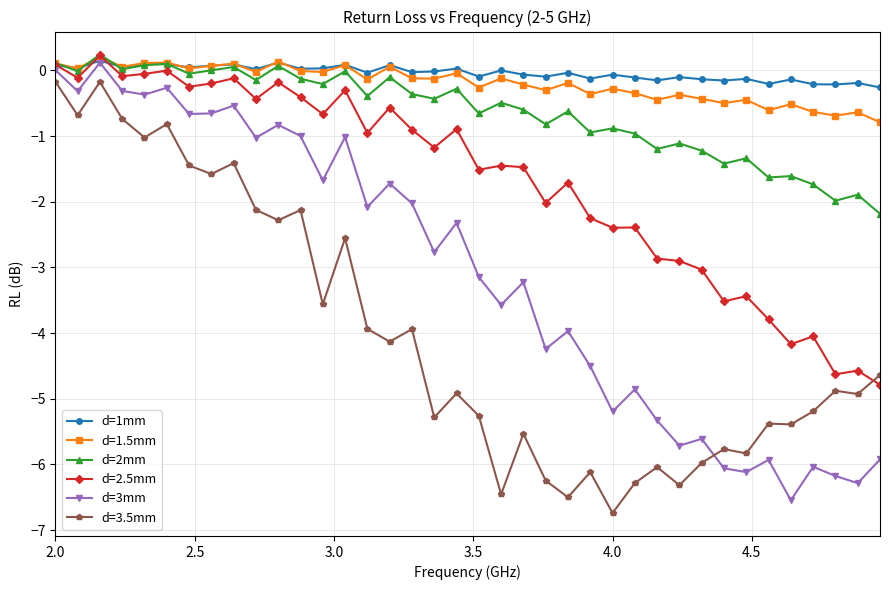

What is the average value of the d=2mm series?

-0.7